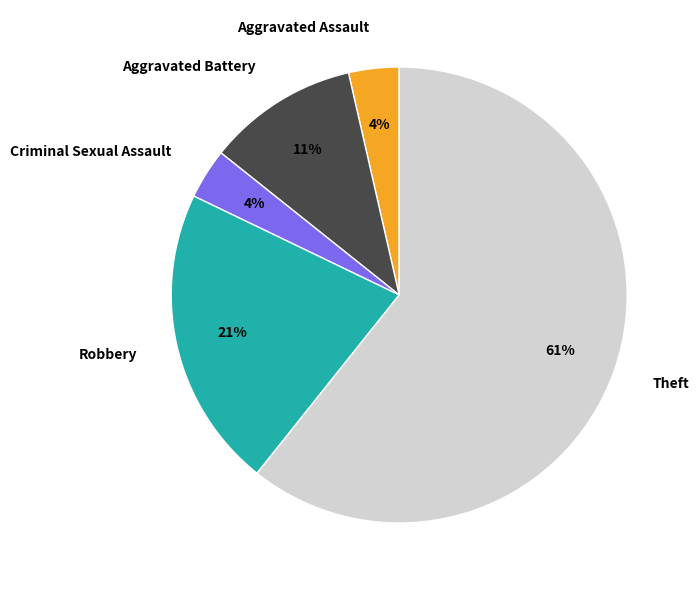

What percentage is the Aggravated Battery slice, to the nearest percent?

11%